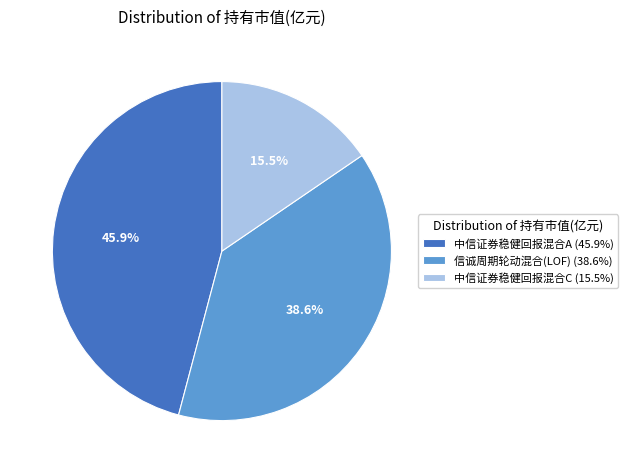

Between 中信证券稳健回报混合C and 中信证券稳健回报混合A, which is larger?

中信证券稳健回报混合A